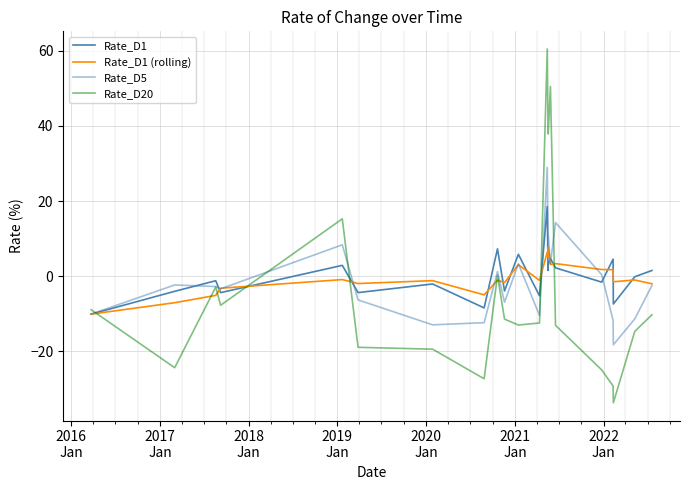

How many times do Rate_D1 (rolling) and Rate_D1 cross each other?

14